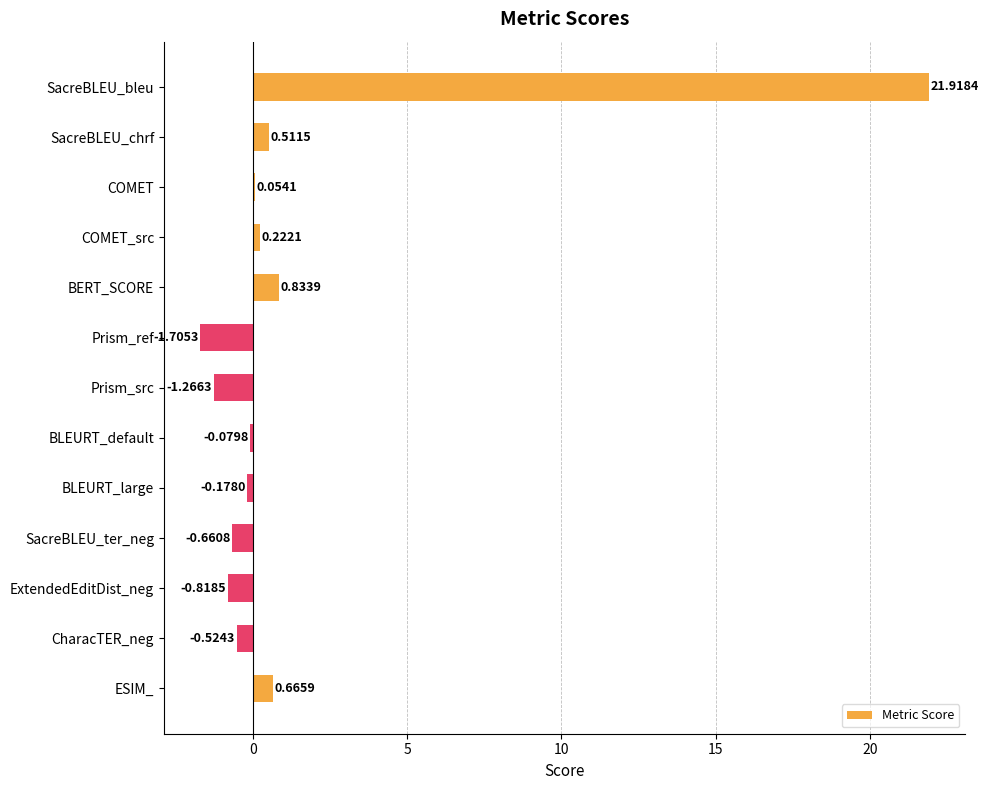

What is the change in value from Prism_src to BLEURT_large?

+1.1